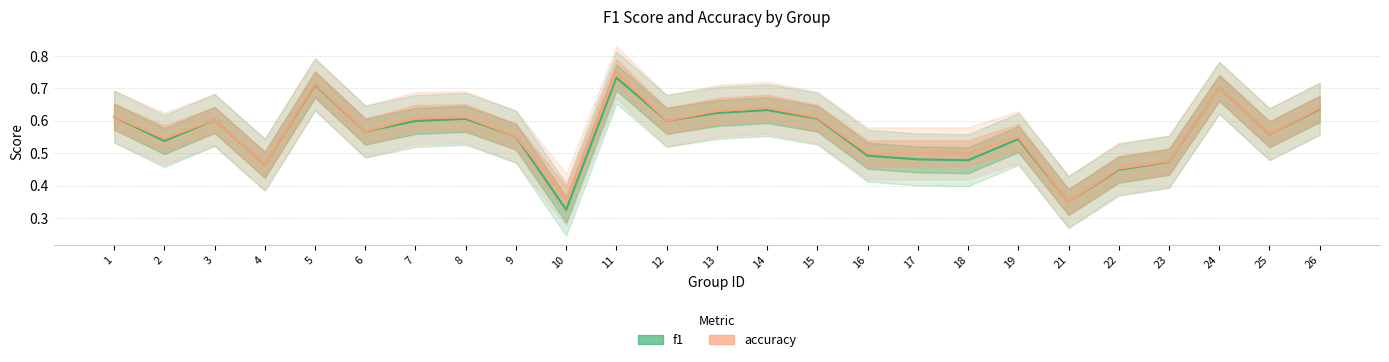

Is it true that f1 equals 0.6 at 6?

True